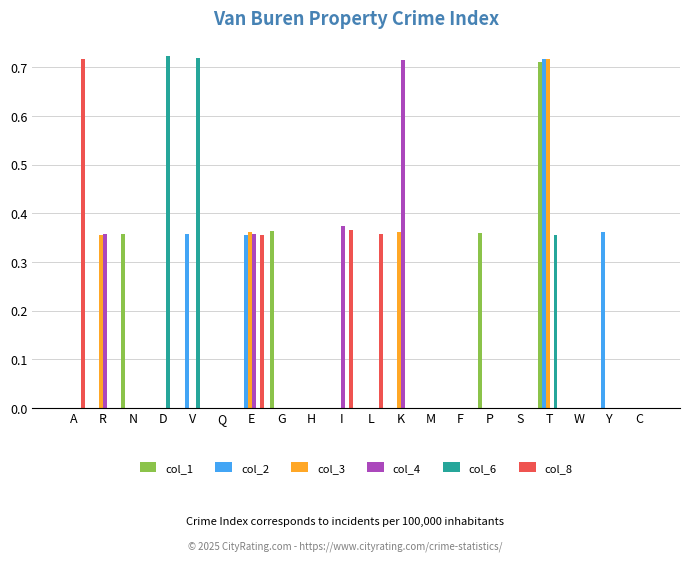

What is the sum of all col_1 values?

1.8